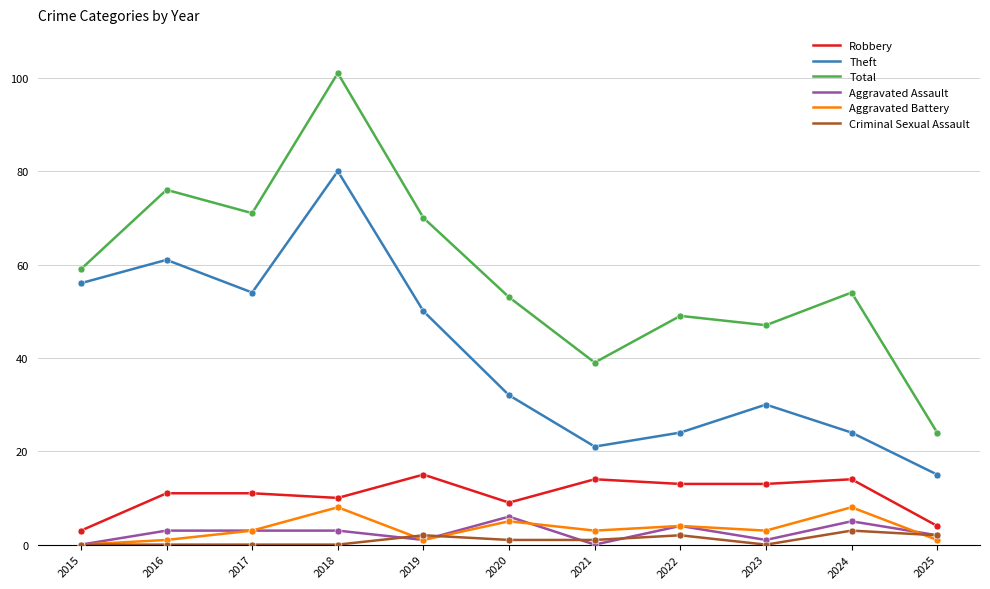

Is the value of Total at 2020 greater than the value of Theft at 2018?

No